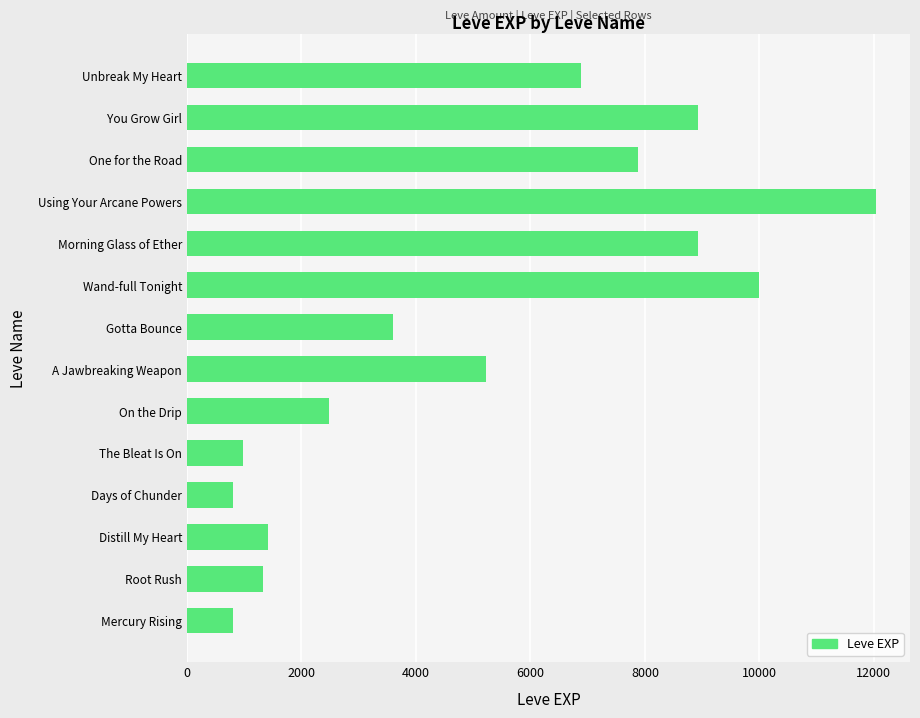

What is the sum of all values?

71280